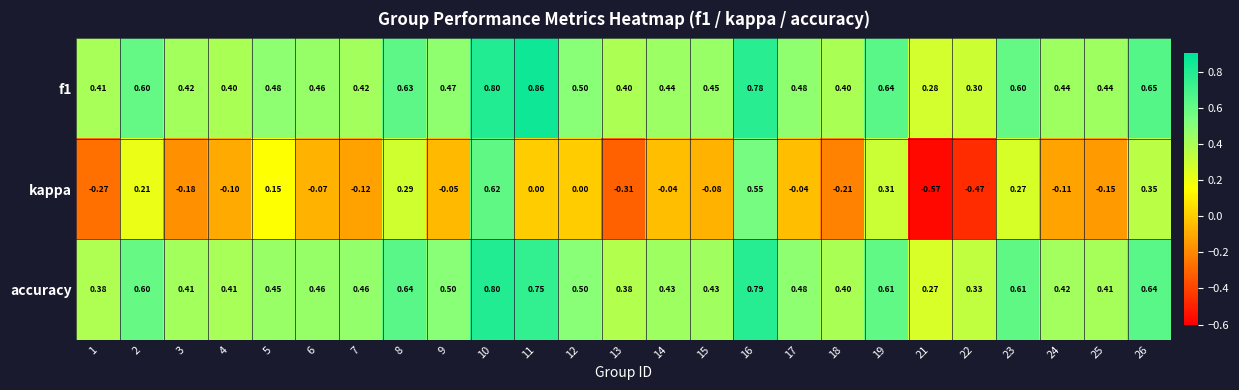

Which series has the largest range (max minus min)?

kappa